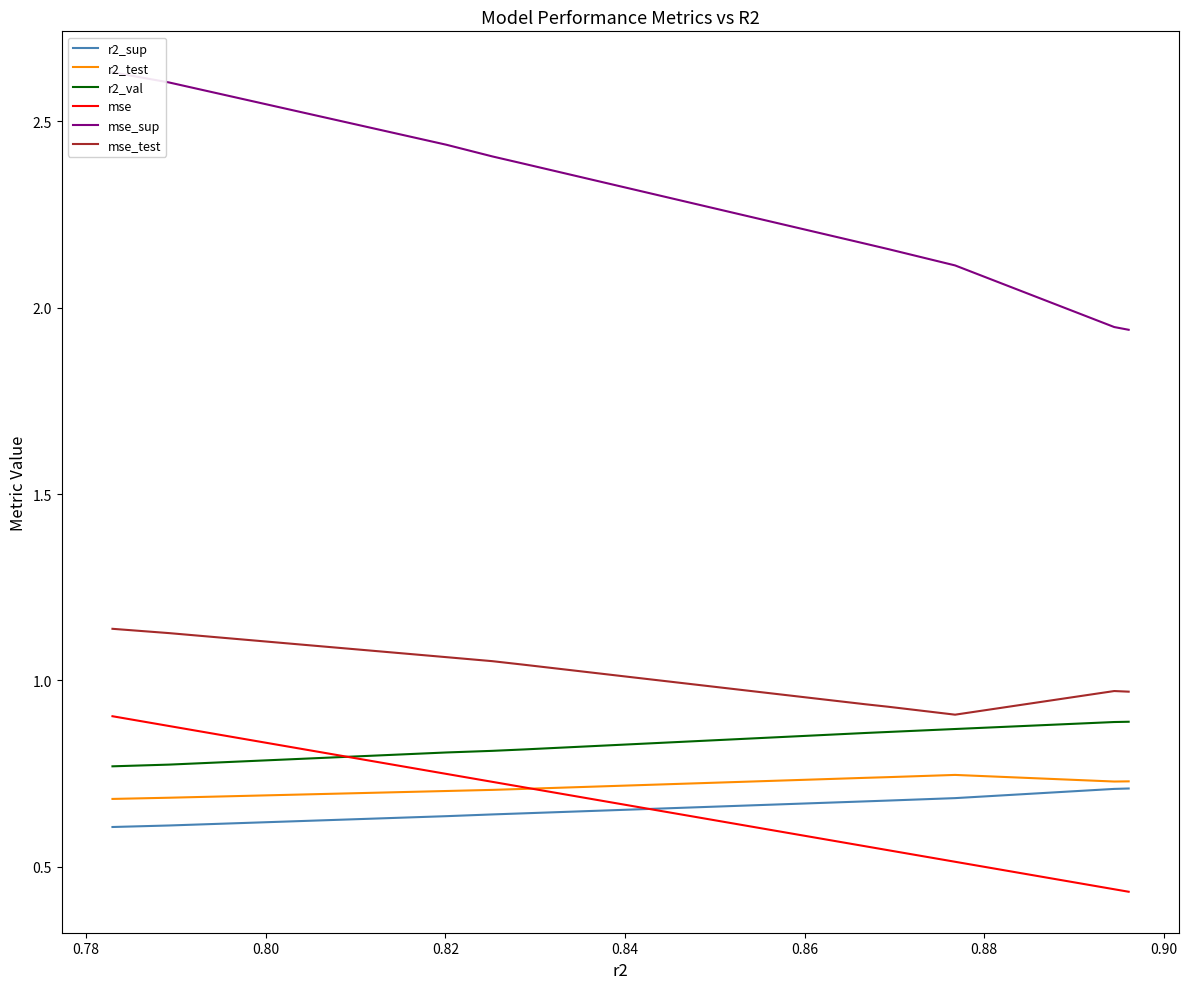

What is the difference between the maximum and minimum values in the mse_sup series?

0.7